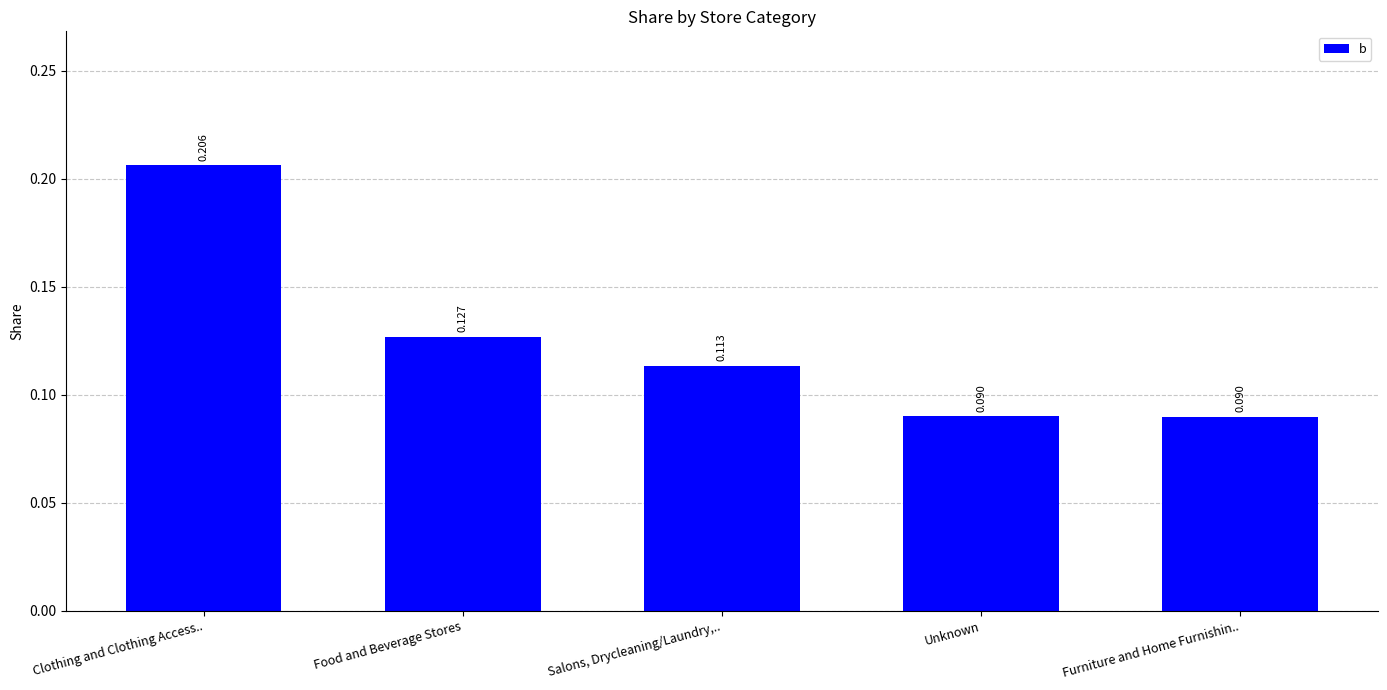

At which category does the chart reach its peak across all series?

Clothing and Clothing Access..